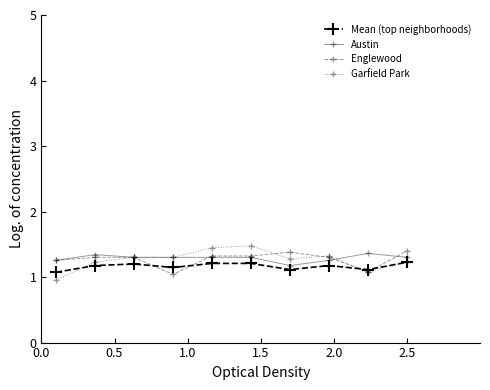

Which series ends up on top after the final intersection of Mean (top neighborhoods) and Englewood?

Englewood